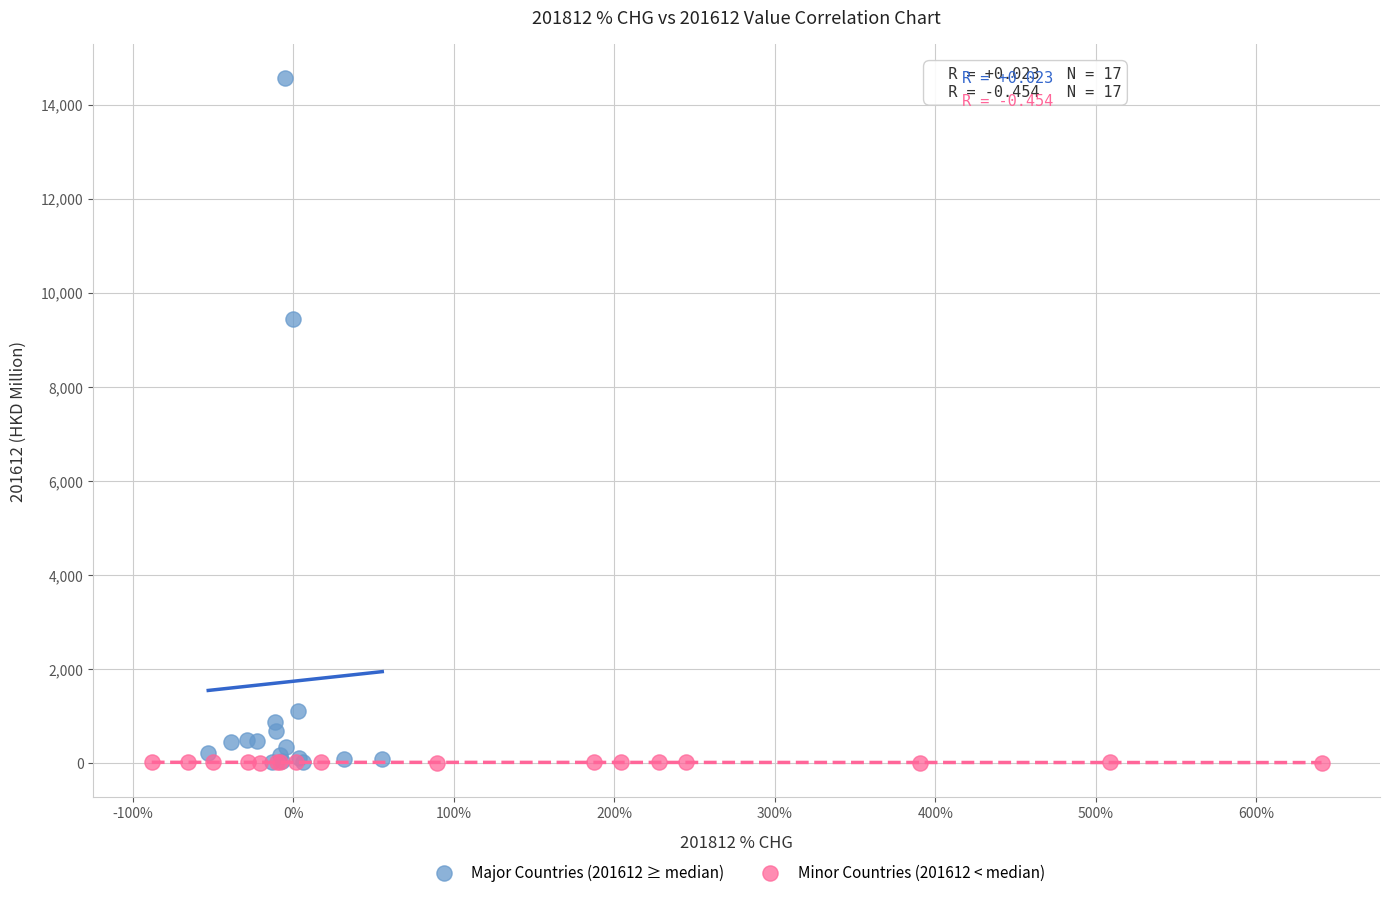

Which series contains the highest Y value?

Major Countries (201612 ≥ median)